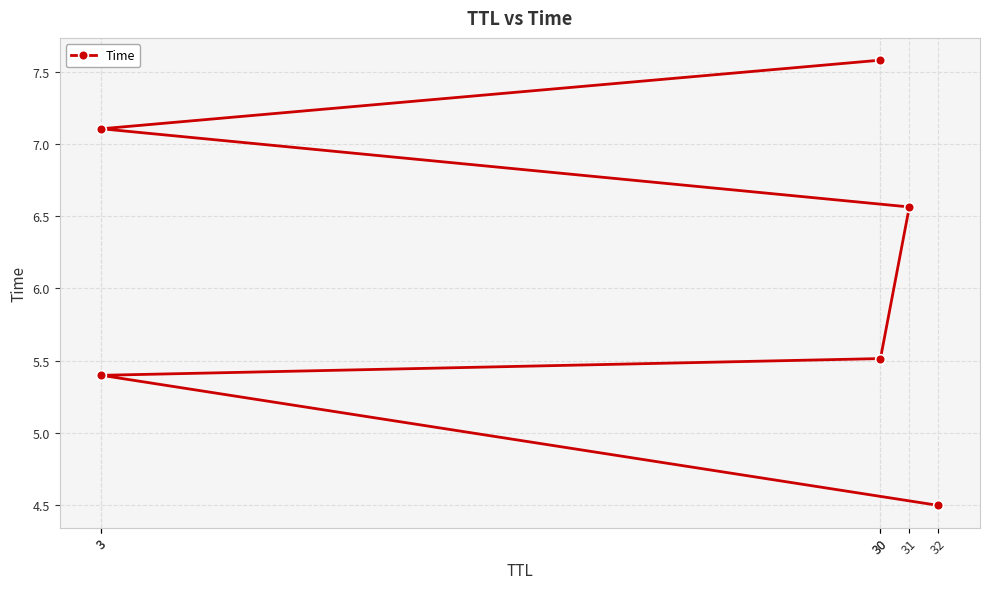

List the labels in order of value, largest first.

30, 3, 31, 30, 3, 32